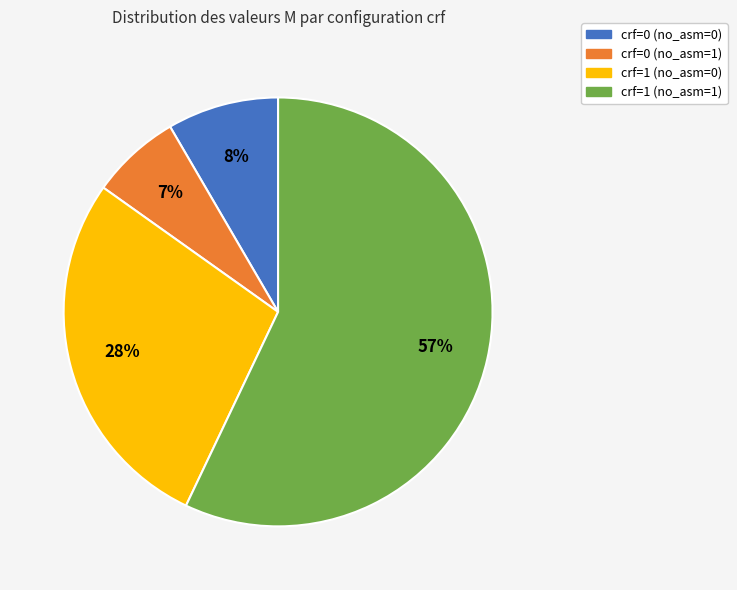

To the nearest percent, what is the difference between the crf=0 (no_asm=1) and crf=1 (no_asm=0) slice percentages?

21%